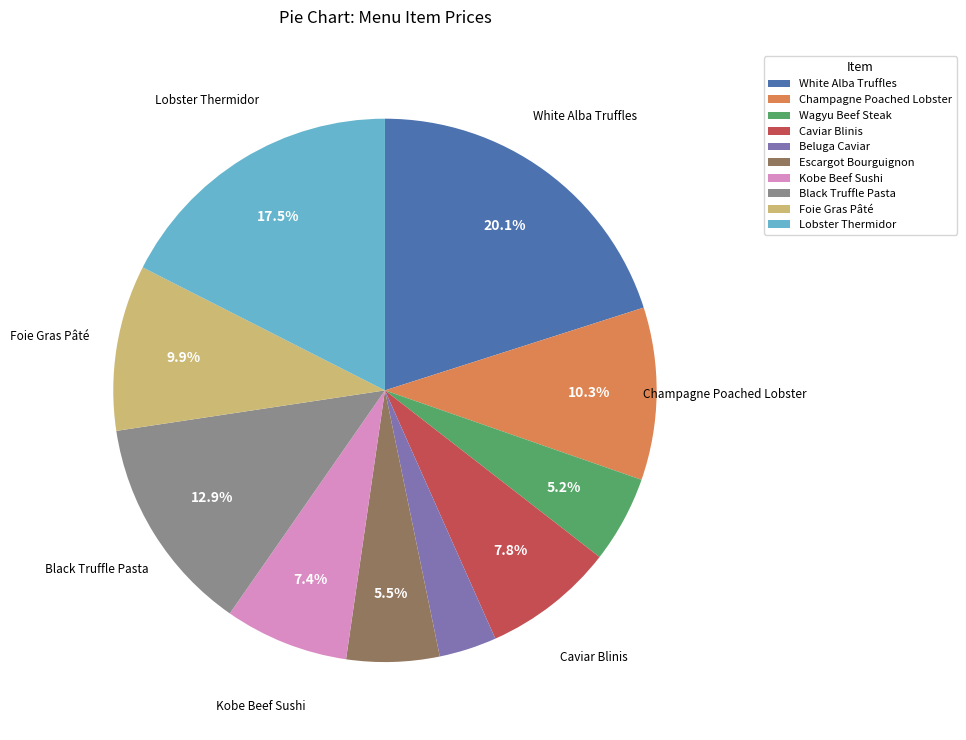

Which has a higher value, Black Truffle Pasta or White Alba Truffles?

White Alba Truffles